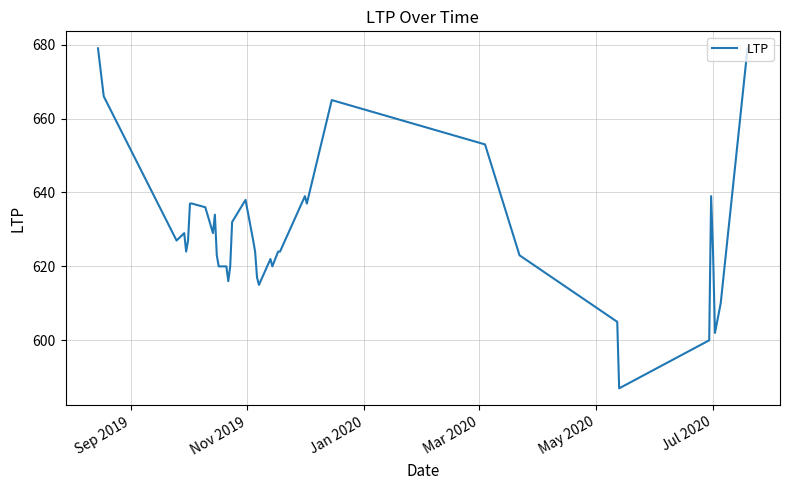

What is the difference between the maximum and minimum values?

92